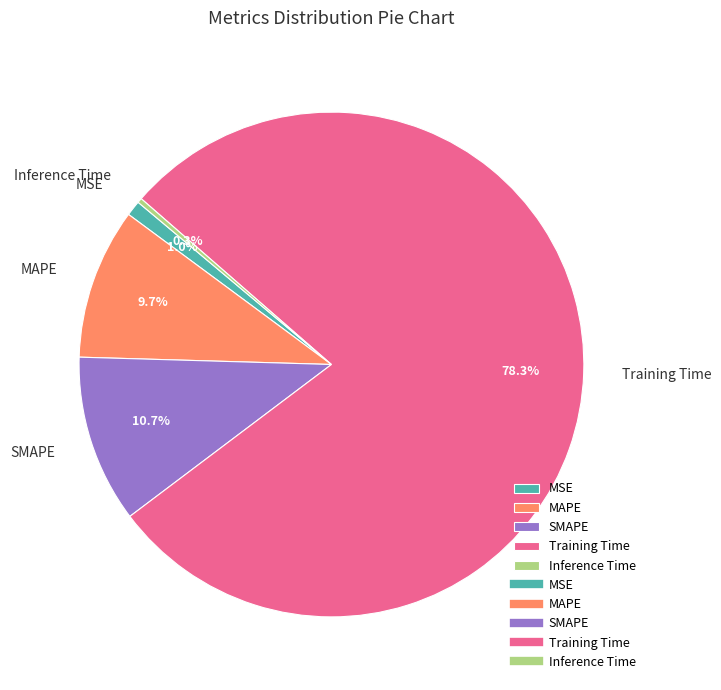

To the nearest percent, what is the difference between the largest and smallest slice percentages?

78%